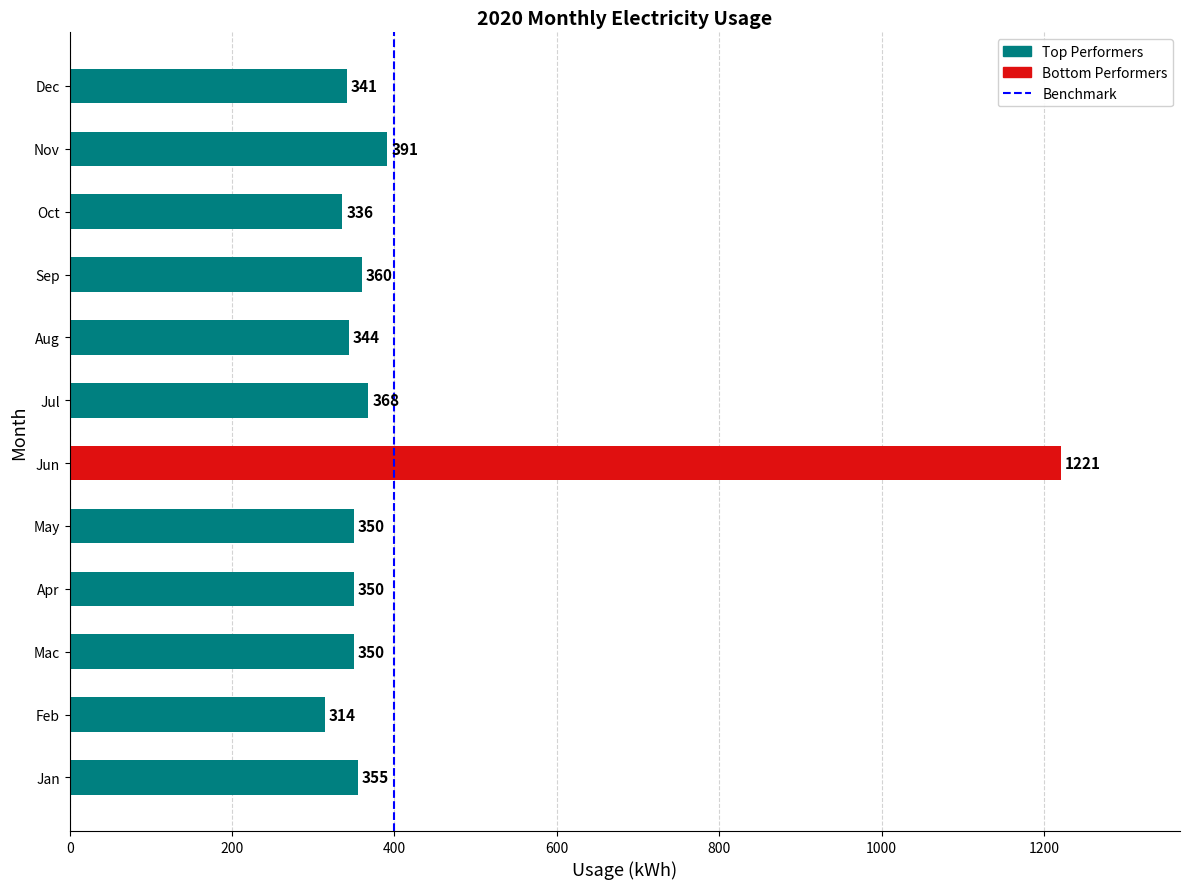

Reading bottom to top, transcribe all the data shown in this chart.

355	314	350	350	350	1221	368	344	360	336	391	341